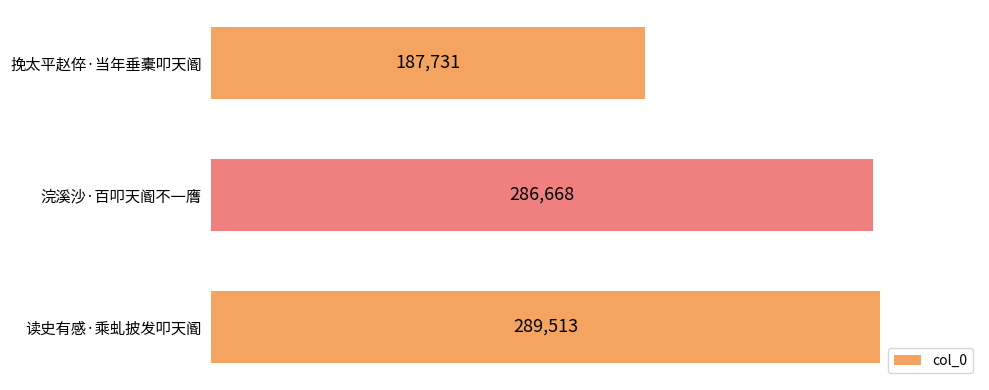

Reading top to bottom, transcribe all the data shown in this chart.

挽太平赵倅·当年垂橐叩天阍=187731	浣溪沙·百叩天阍不一膺=286668	读史有感·乘虬披发叩天阍=289513